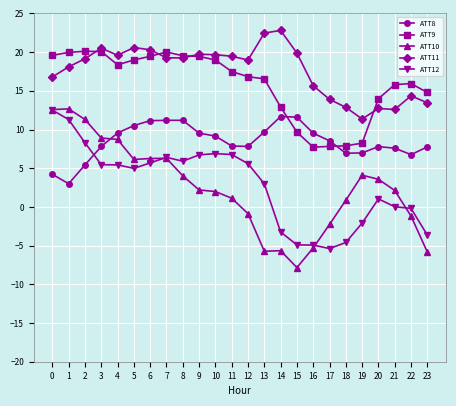

How many categories are shown in the chart?

24